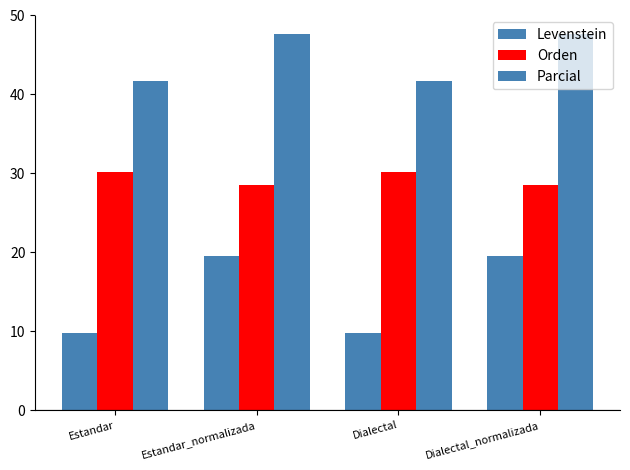

Reading left to right, what are all the values shown in this chart?

Levenstein: 9.8	19.6	9.8	19.6
Orden: 30.2	28.6	30.2	28.6
Parcial: 41.7	47.6	41.7	47.6